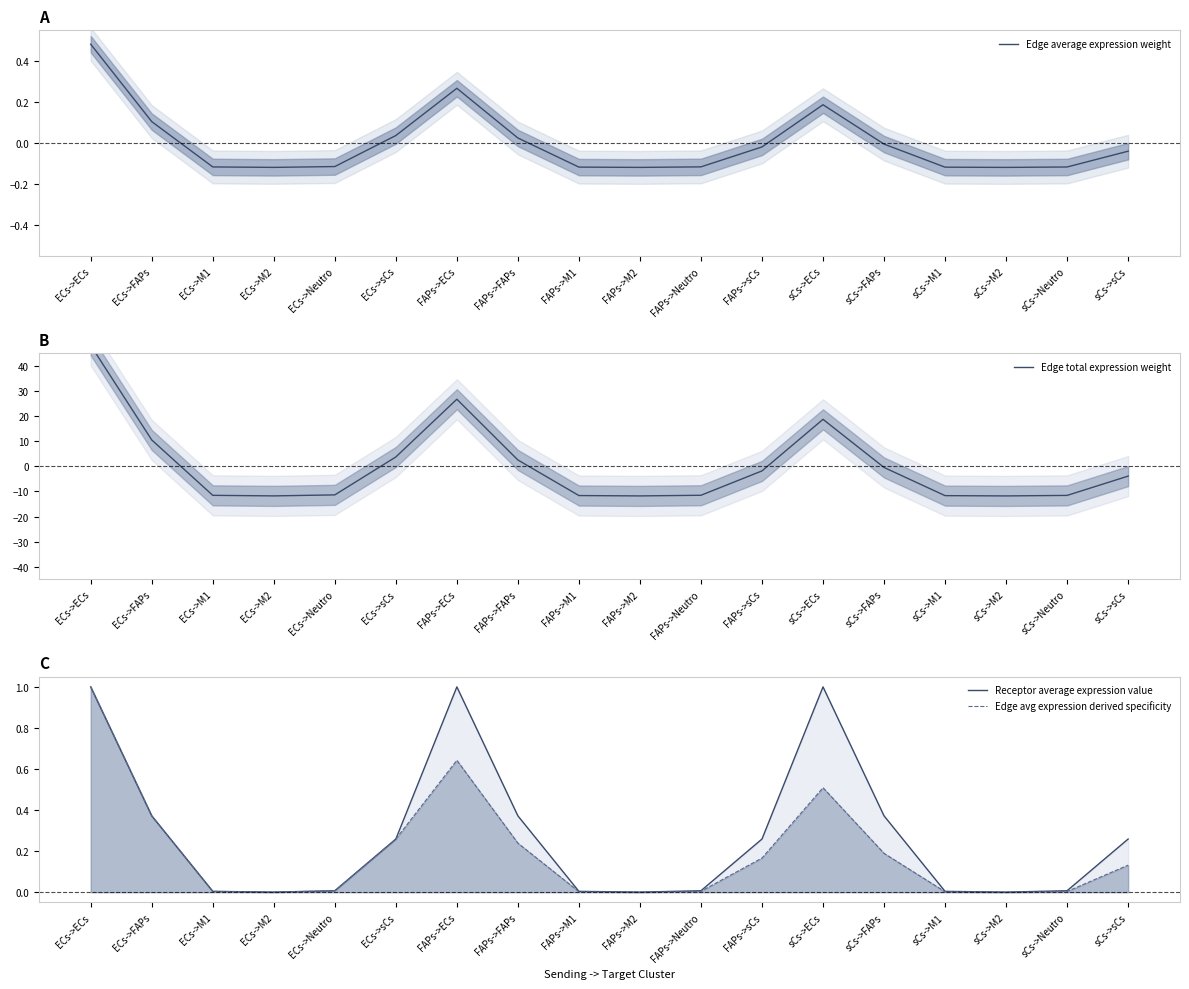

What is the difference between the second highest and second lowest values in the Edge average expression weight series?

0.4